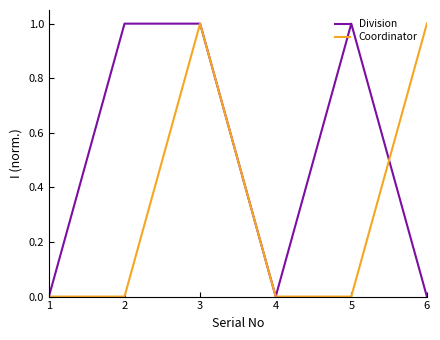

Is it true that Coordinator equals 0 at 2?

True